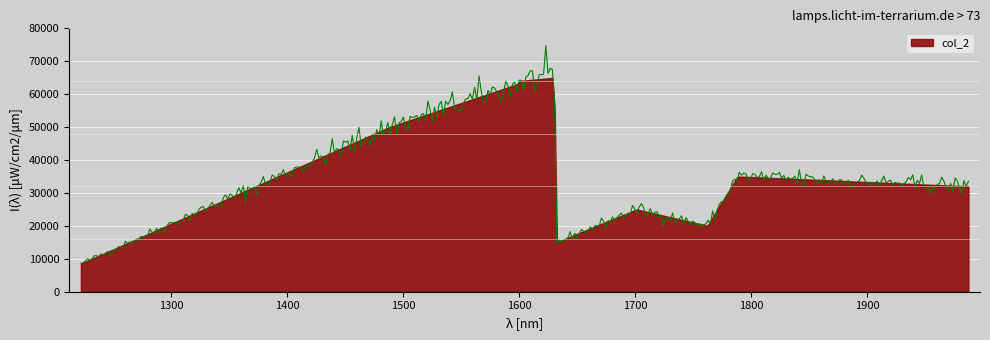

At which category does the data reach its first local peak?

1630